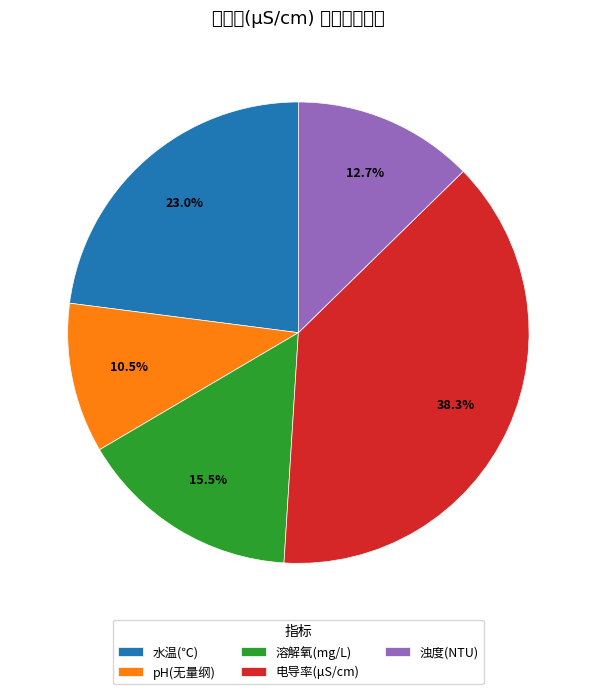

What percentage is the 水温(℃) slice, to the nearest percent?

23%